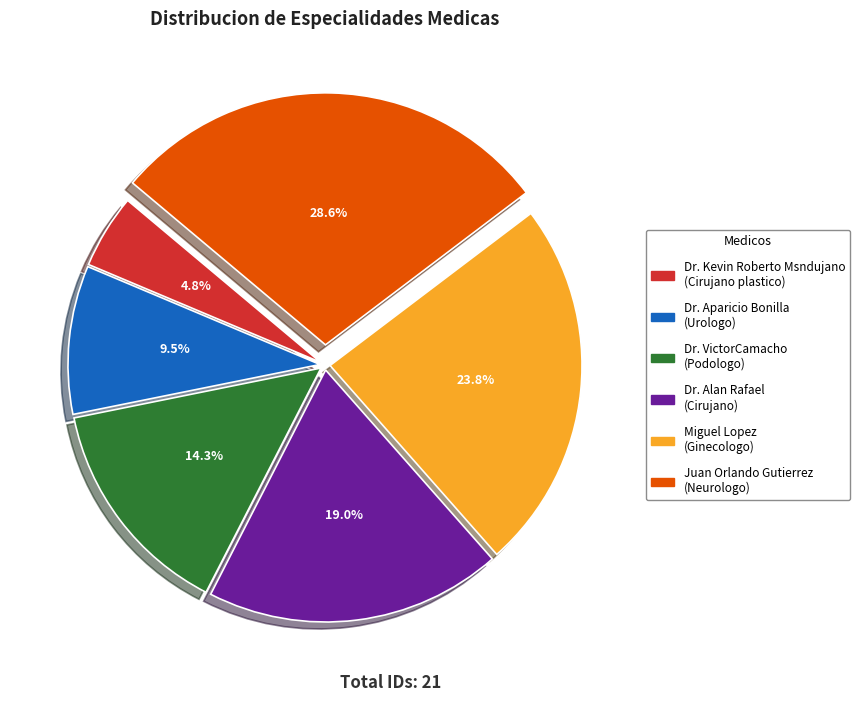

Is it true that Dr. Alan Rafael is 9% of the pie?

False